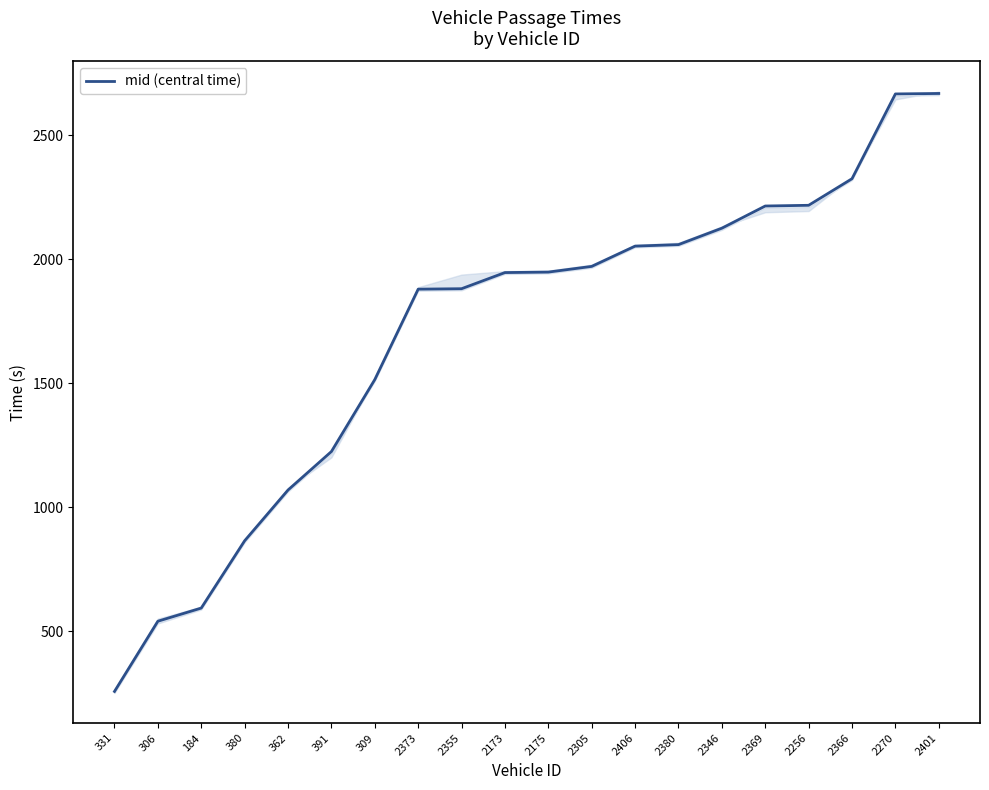

The value at 2270 is 2666.3. True or false?

True